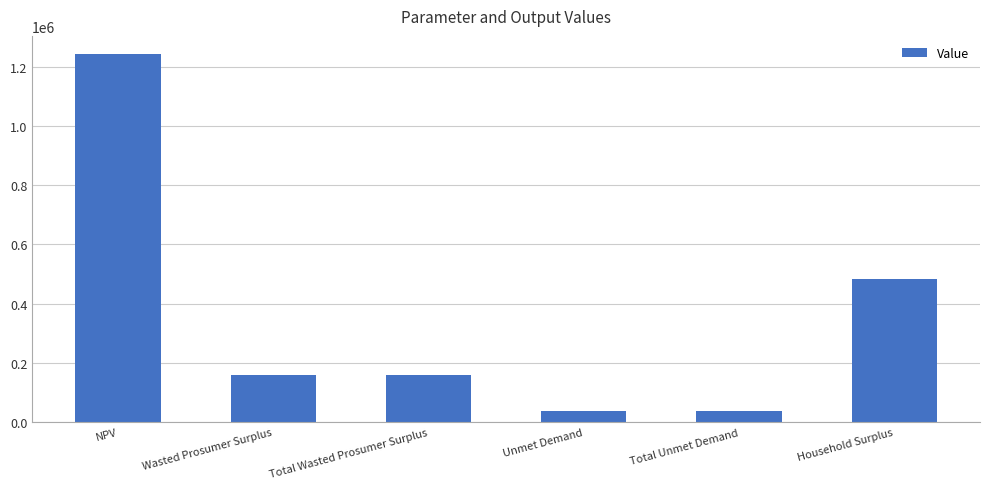

What is the maximum value shown in the chart?

1241472.0